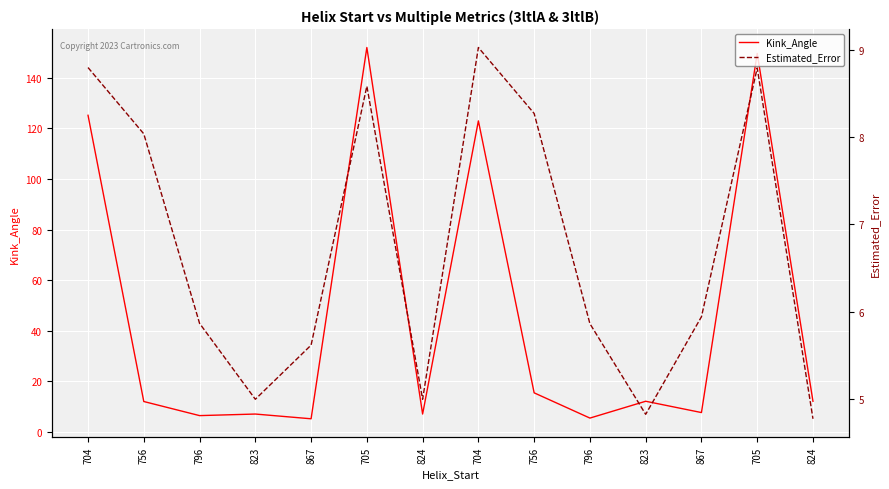

What is the label of the 12th point from the left?

867